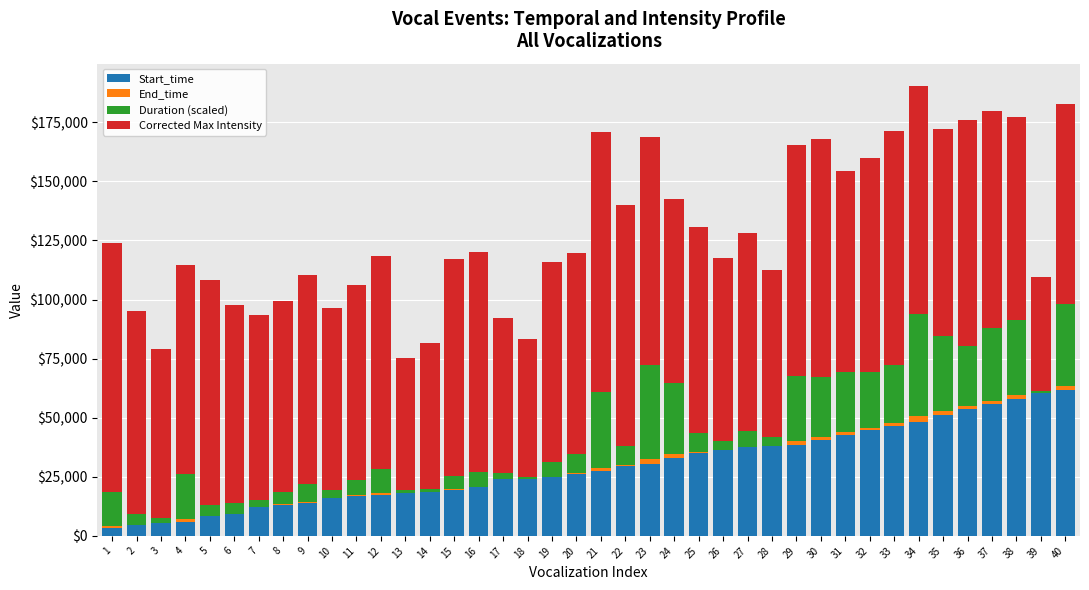

What is the highest value of the Start_time series?

61716.5